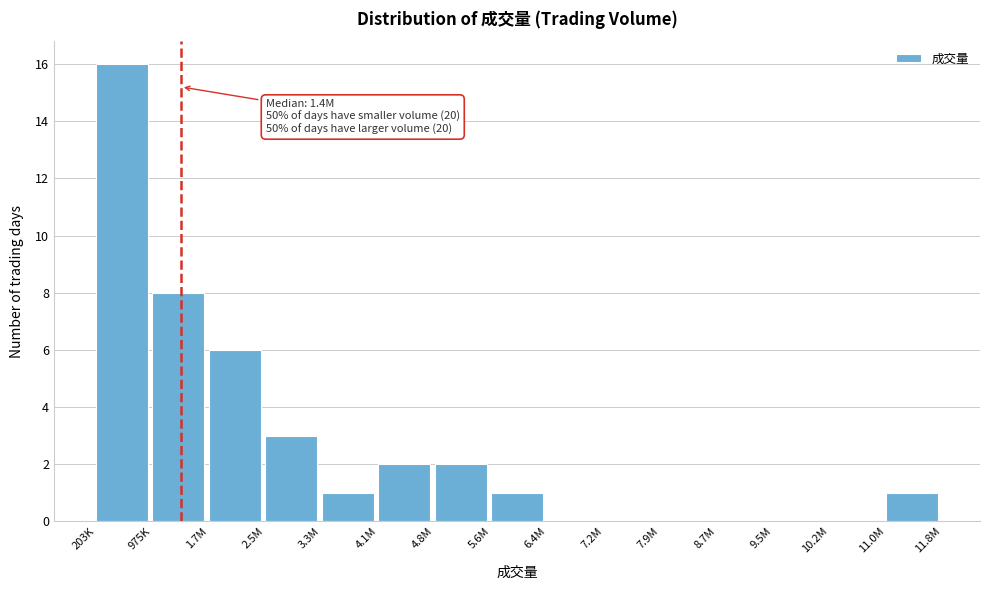

Reading right to left, extract all data points from this chart.

11.0M=1	10.2M=0	9.5M=0	8.7M=0	7.9M=0	7.2M=0	6.4M=0	5.6M=1	4.8M=2	4.1M=2	3.3M=1	2.5M=3	1.7M=6	975K=8	203K=16